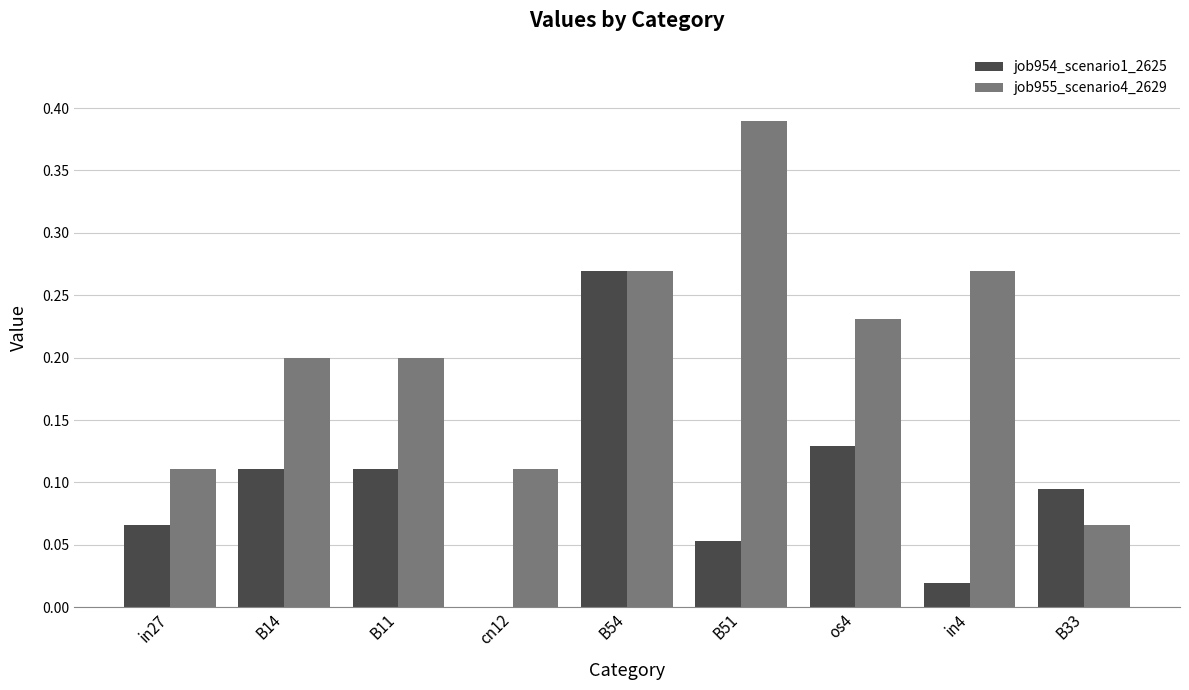

Between cn12 and B33, which series saw the biggest shift?

job954_scenario1_2625